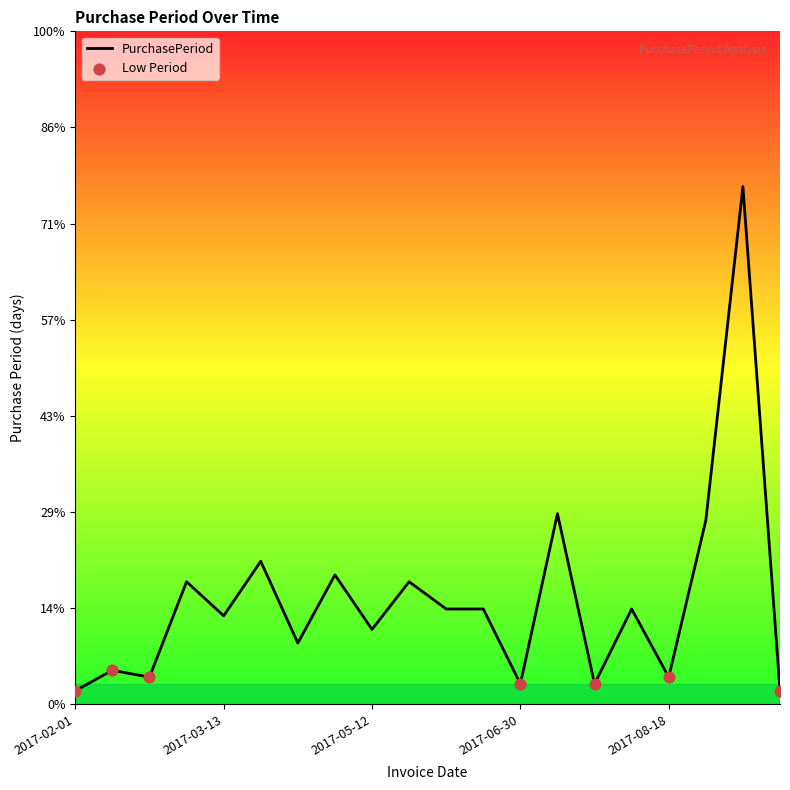

Which has a higher value, 2017-04-12 or 2017-12-01?

2017-04-12